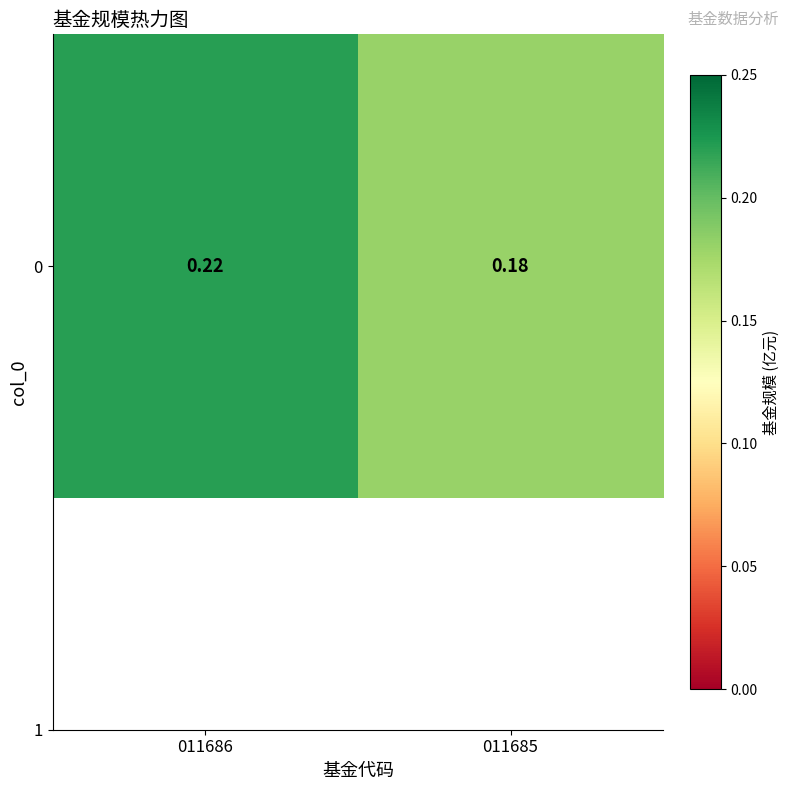

Reading right to left, extract all data points from this chart.

011685=0.2	011686=0.2